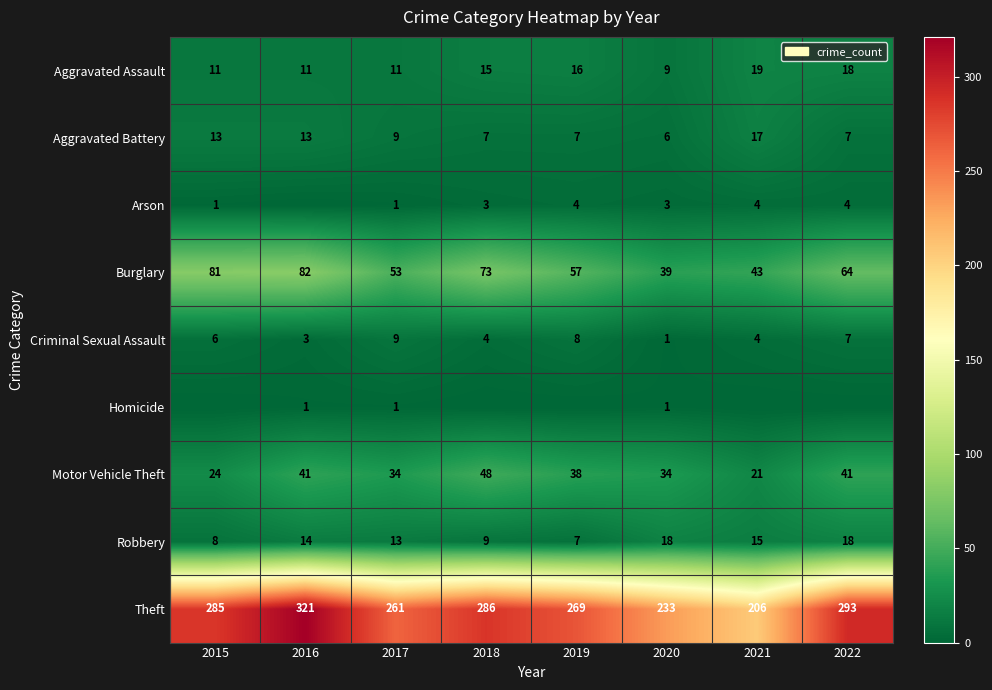

True or false: Arson has a value of 1 at 2017.

True